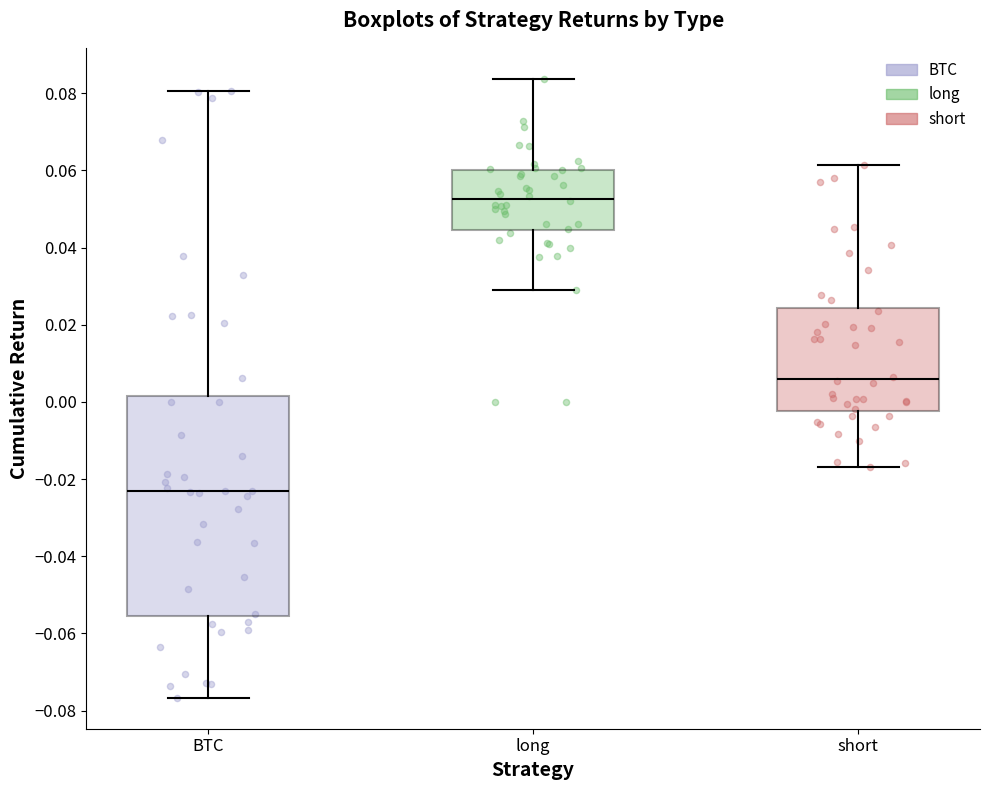

Which box is the tallest, from its lower edge to its upper edge?

BTC